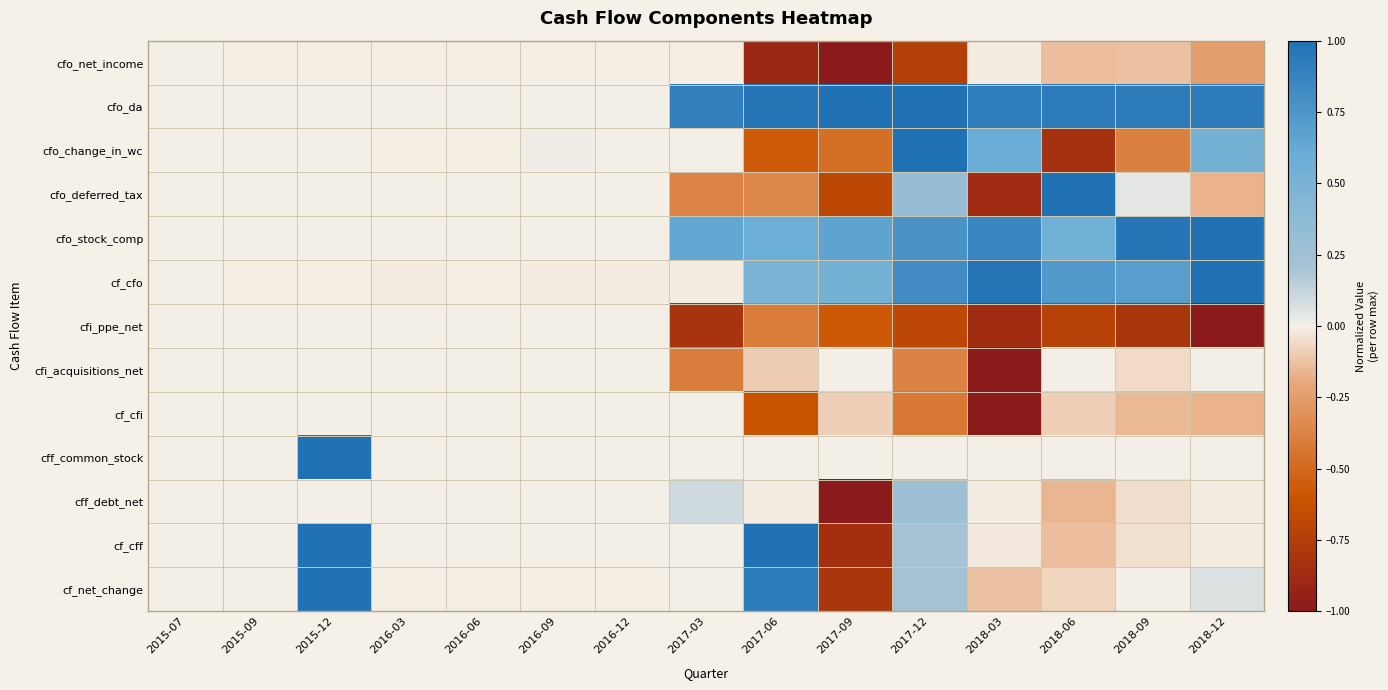

Rank the series by their maximum value, from highest to lowest.

cfo_da, cfo_change_in_wc, cfo_deferred_tax, cfo_stock_comp, cf_cfo, cff_common_stock, cf_cff, cf_net_change, cff_debt_net, cf_cfi, cfo_net_income, cfi_ppe_net, cfi_acquisitions_net